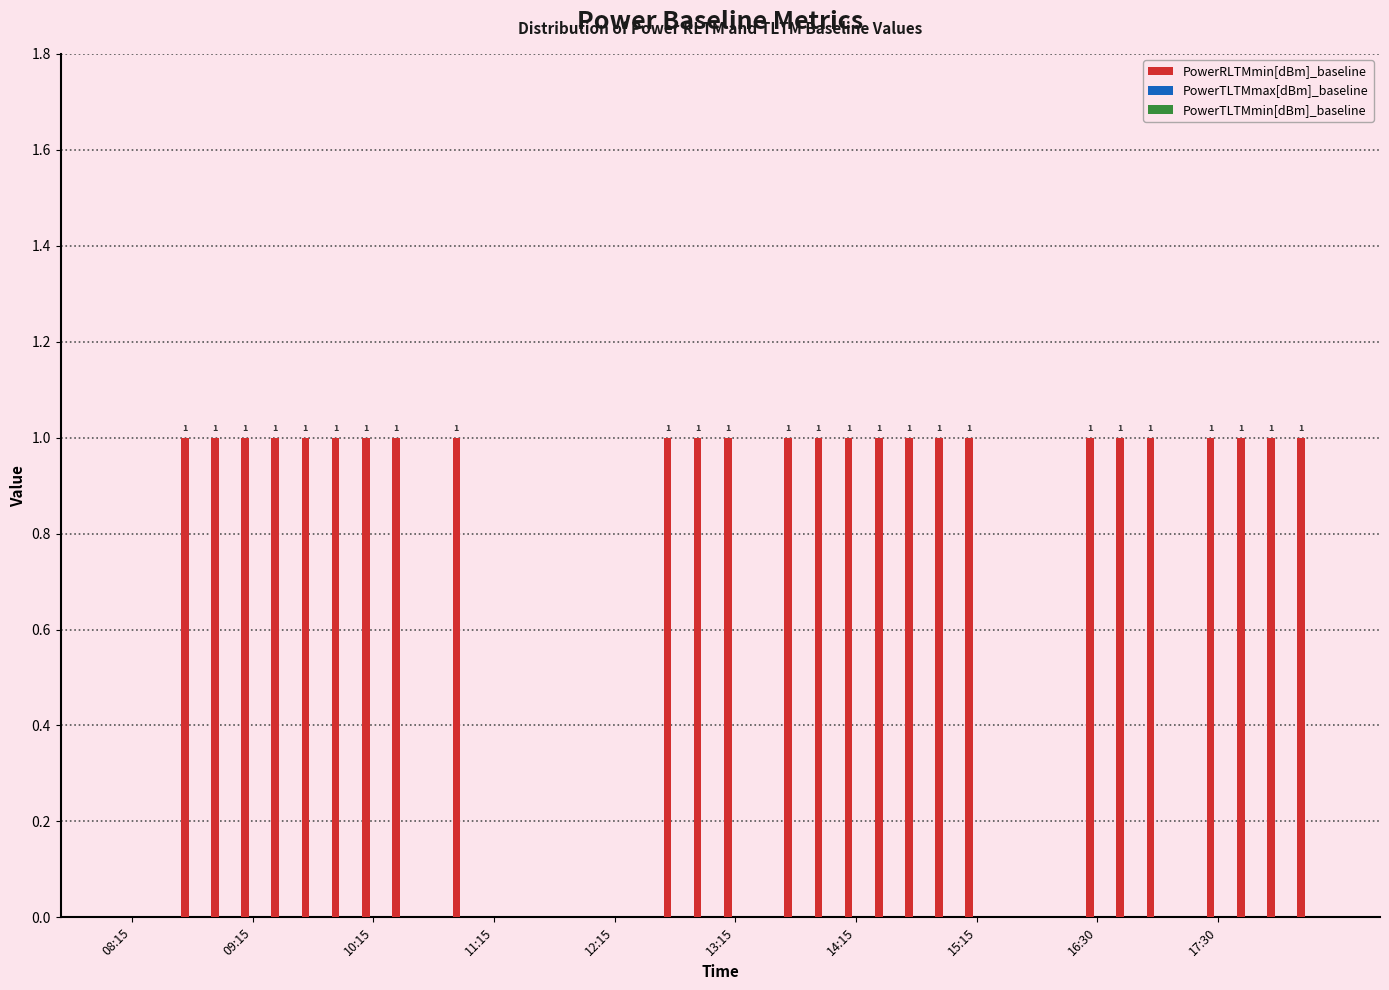

What is the maximum value shown in the chart?

1